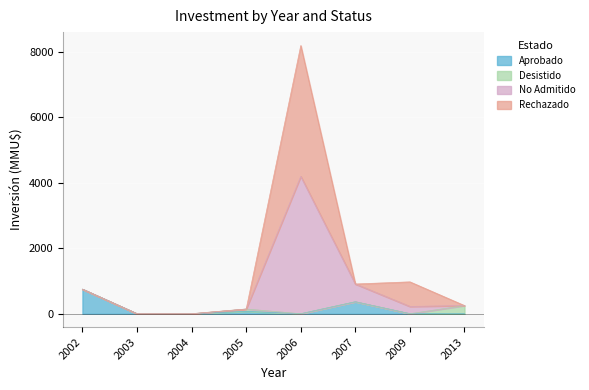

What is the sum of all Aprobado values?

1190